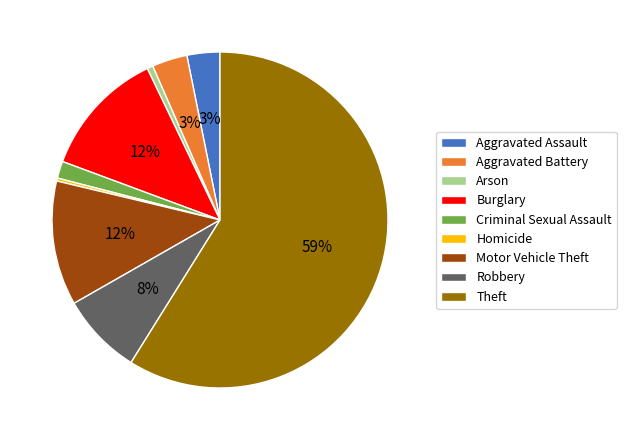

To the nearest percent, what portion does Theft represent?

59%